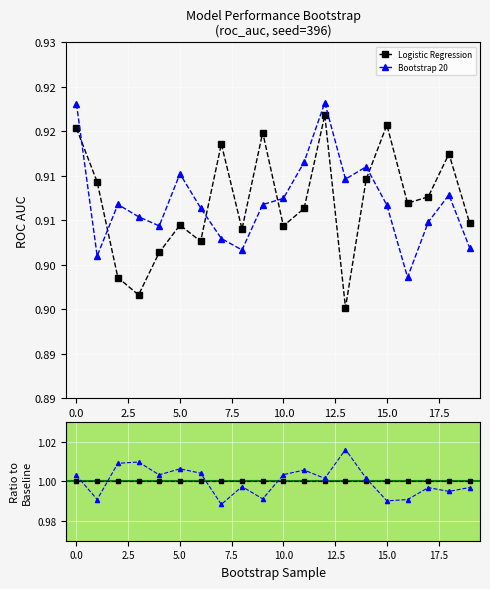

At how many categories does at least one series exceed 1?

11